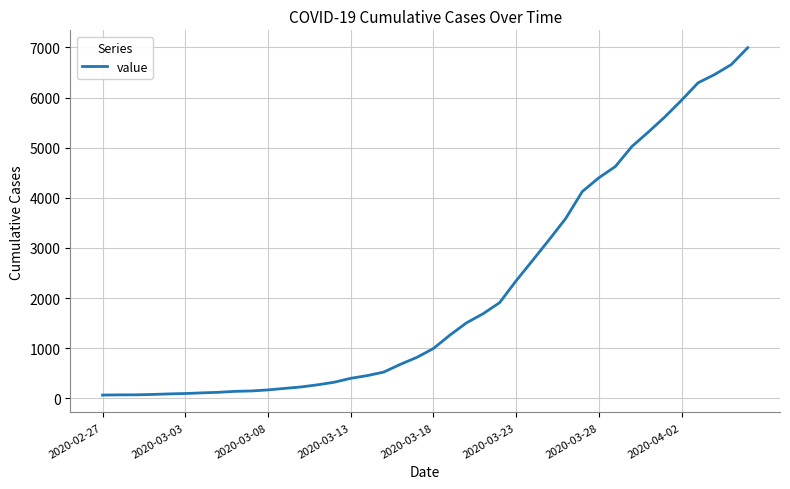

What is the difference between the maximum and minimum values?

6931